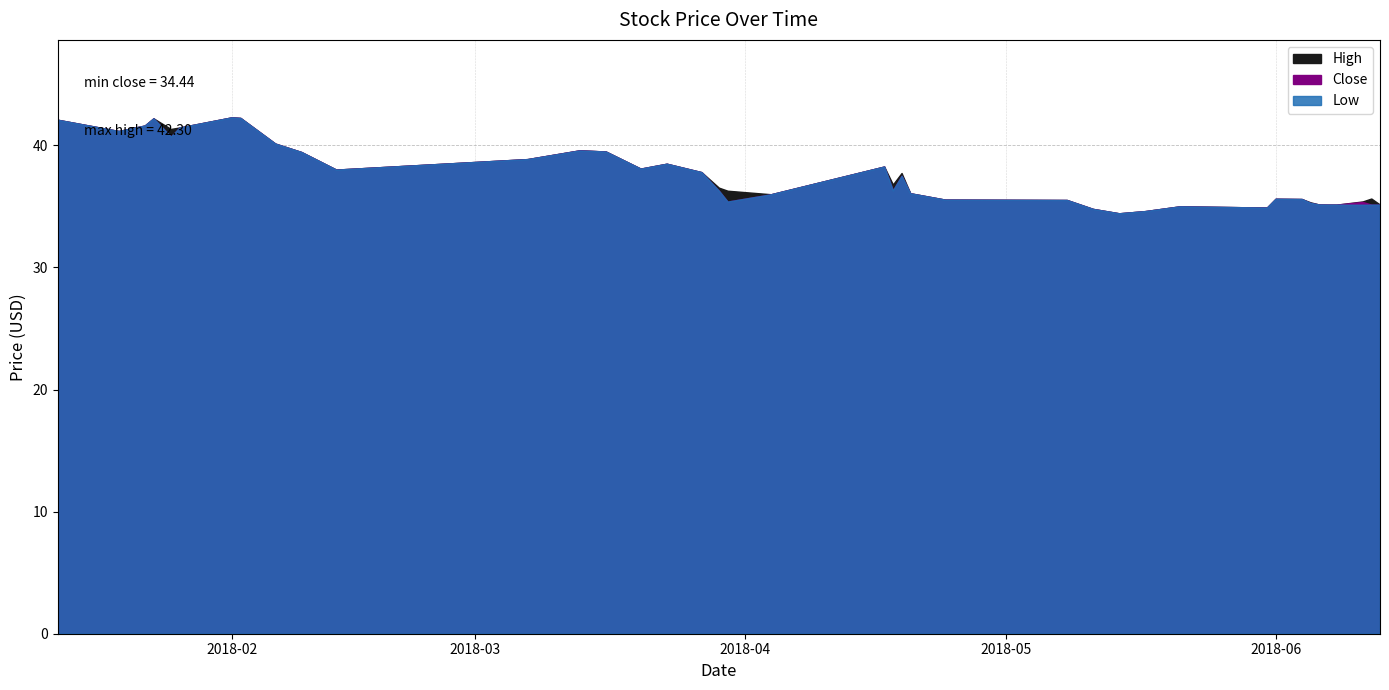

True or false: Close and High intersect in this chart.

False